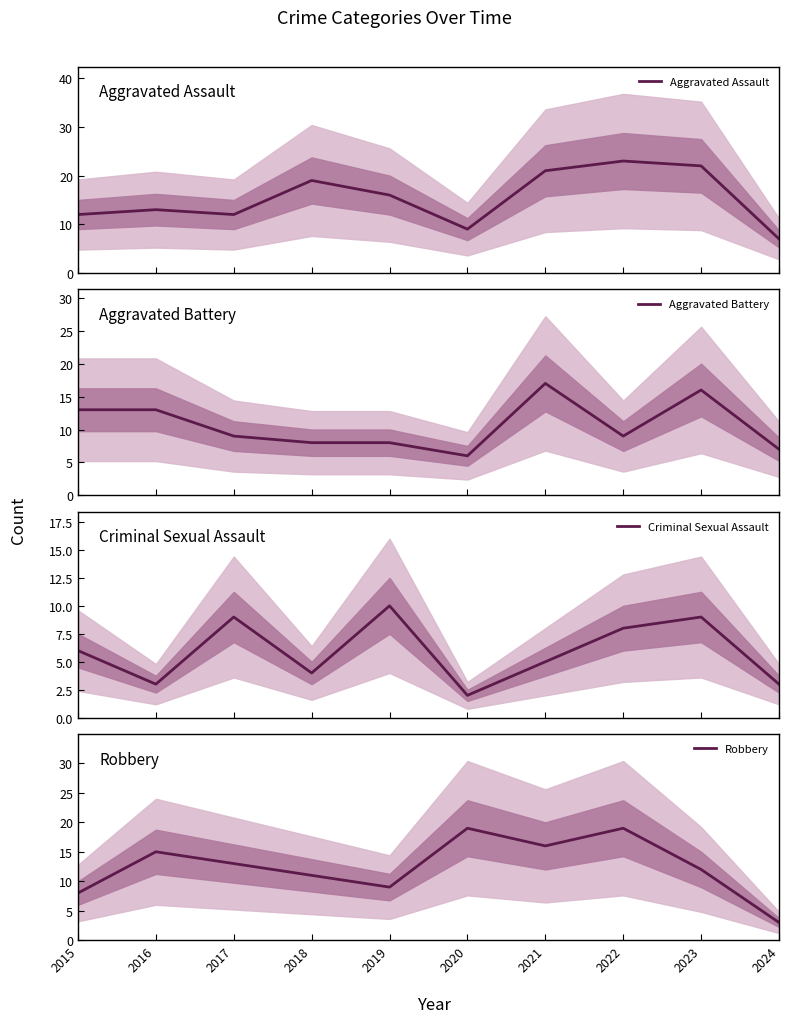

Rank the series by their maximum value, from highest to lowest.

Aggravated Assault, Robbery, Aggravated Battery, Criminal Sexual Assault